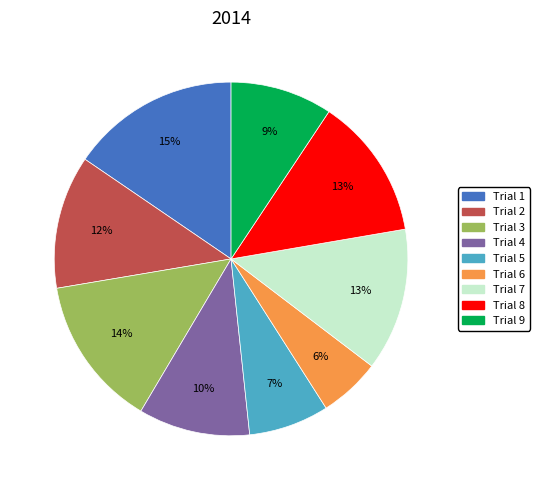

How many slices are in this pie chart?

9